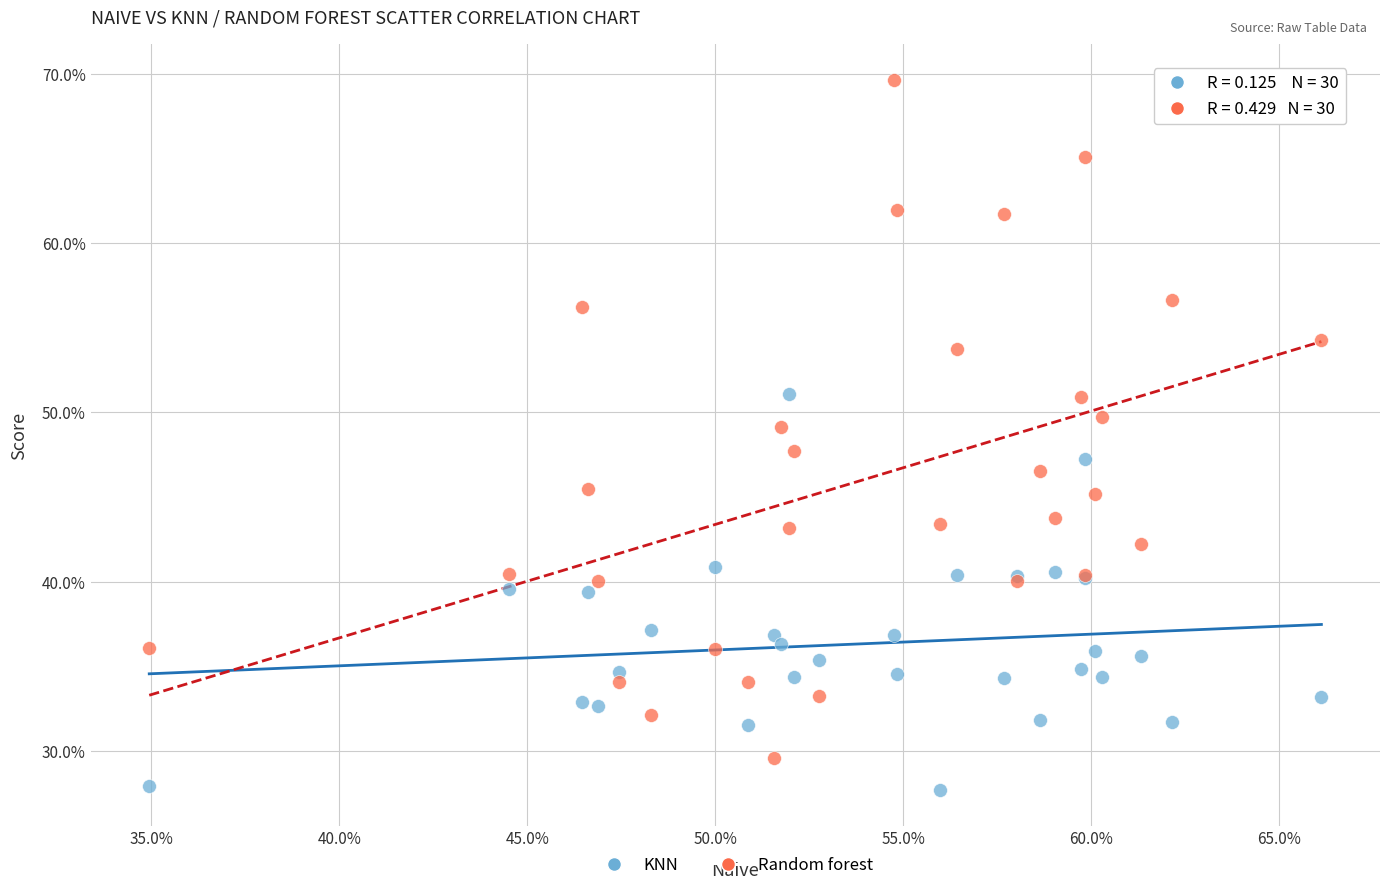

Which series contains the highest Y value?

Random forest